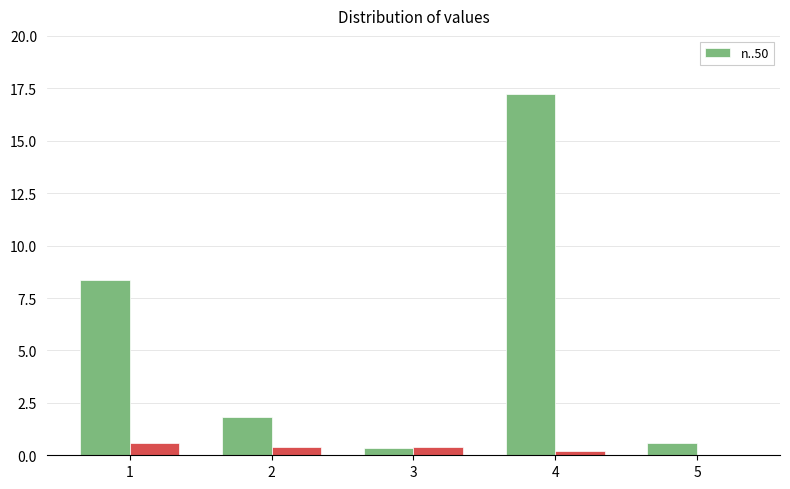

What is the smallest value displayed?

0.4